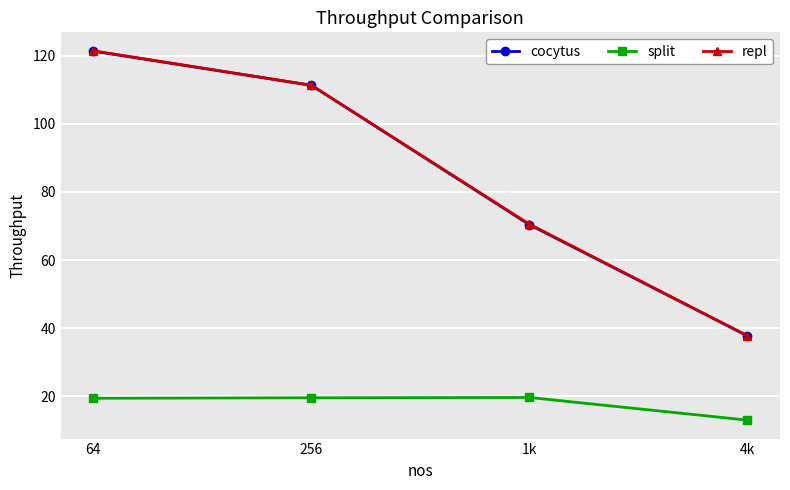

What value does the repl series have at 4k?

37.8